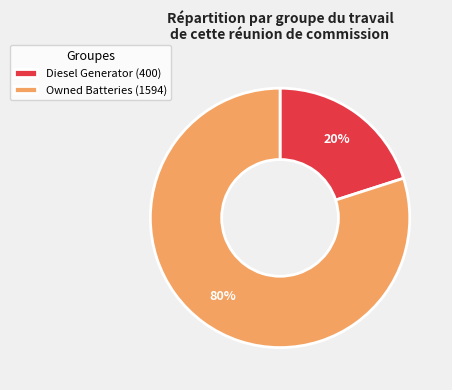

What is the largest slice in the pie chart?

Owned Batteries (1594)